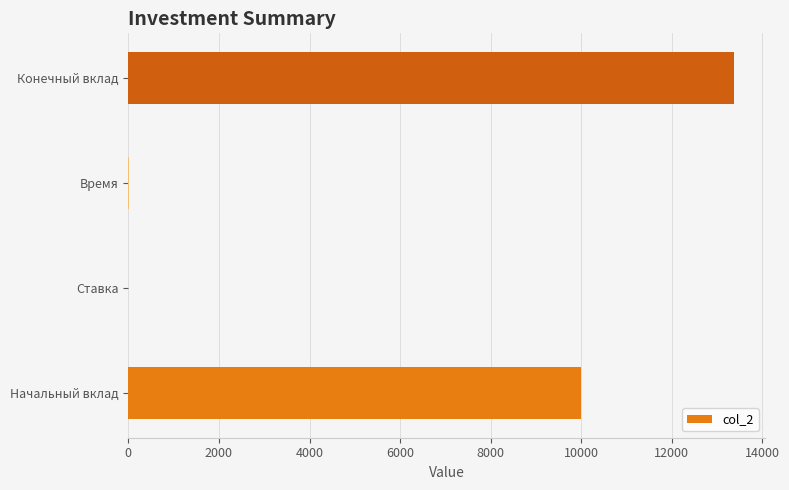

Which has a higher value, Конечный вклад or Начальный вклад?

Конечный вклад